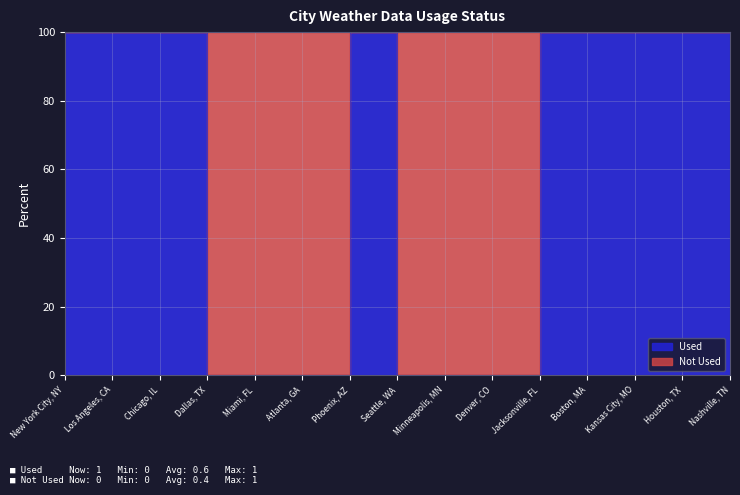

Reading left to right, transcribe all the data shown in this chart.

New York City, NY=1	Los Angeles, CA=1	Chicago, IL=1	Dallas, TX=0	Miami, FL=0	Atlanta, GA=0	Phoenix, AZ=1	Seattle, WA=0	Minneapolis, MN=0	Denver, CO=0	Jacksonville, FL=1	Boston, MA=1	Kansas City, MO=1	Houston, TX=1	Nashville, TN=1